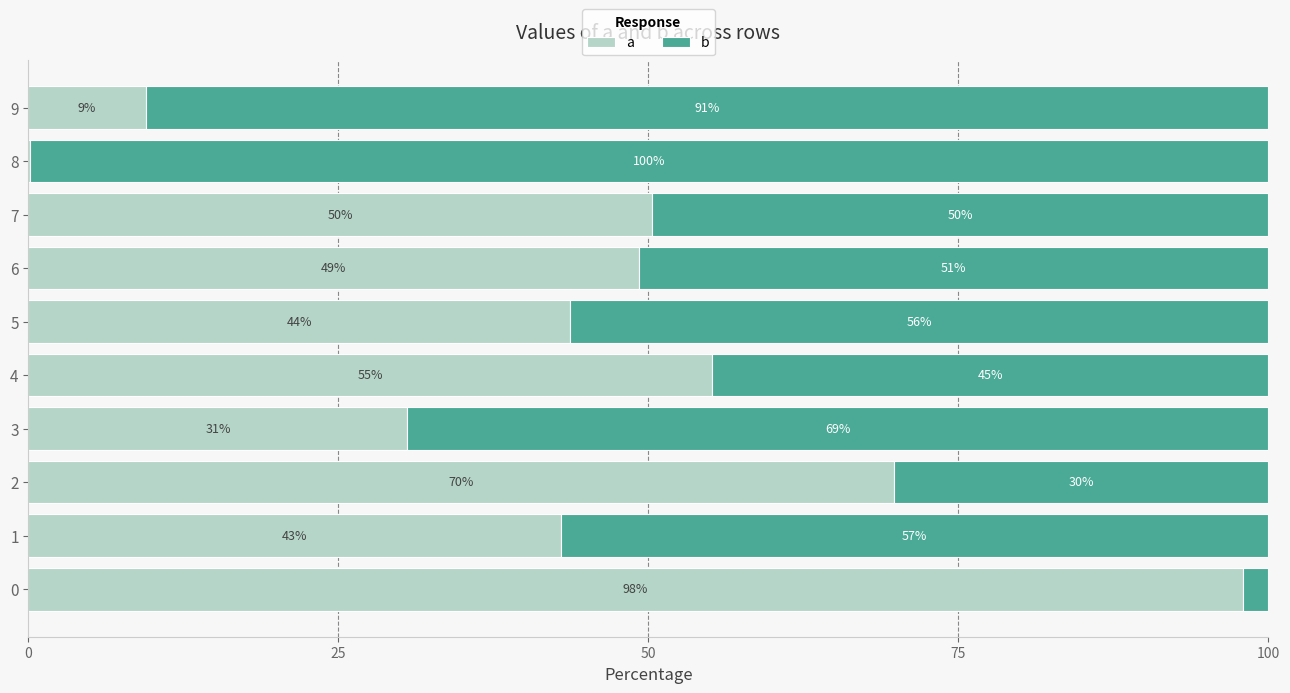

What are all the series names shown in the legend?

a, b